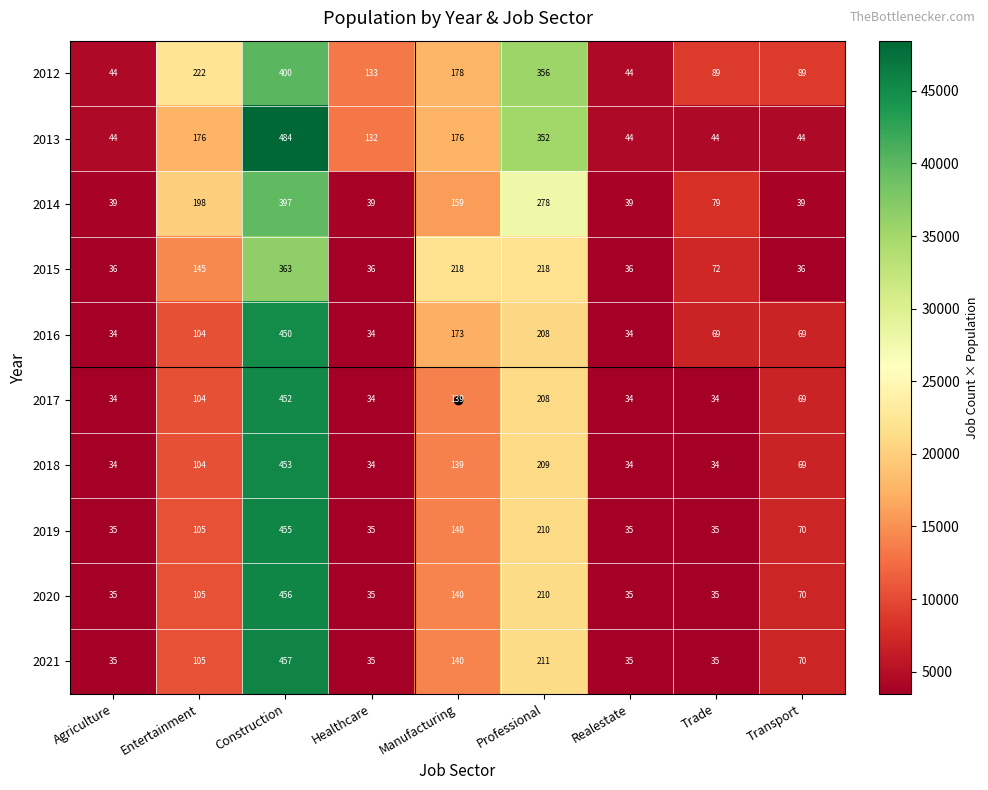

What is the sum of all 2018 values?

1110